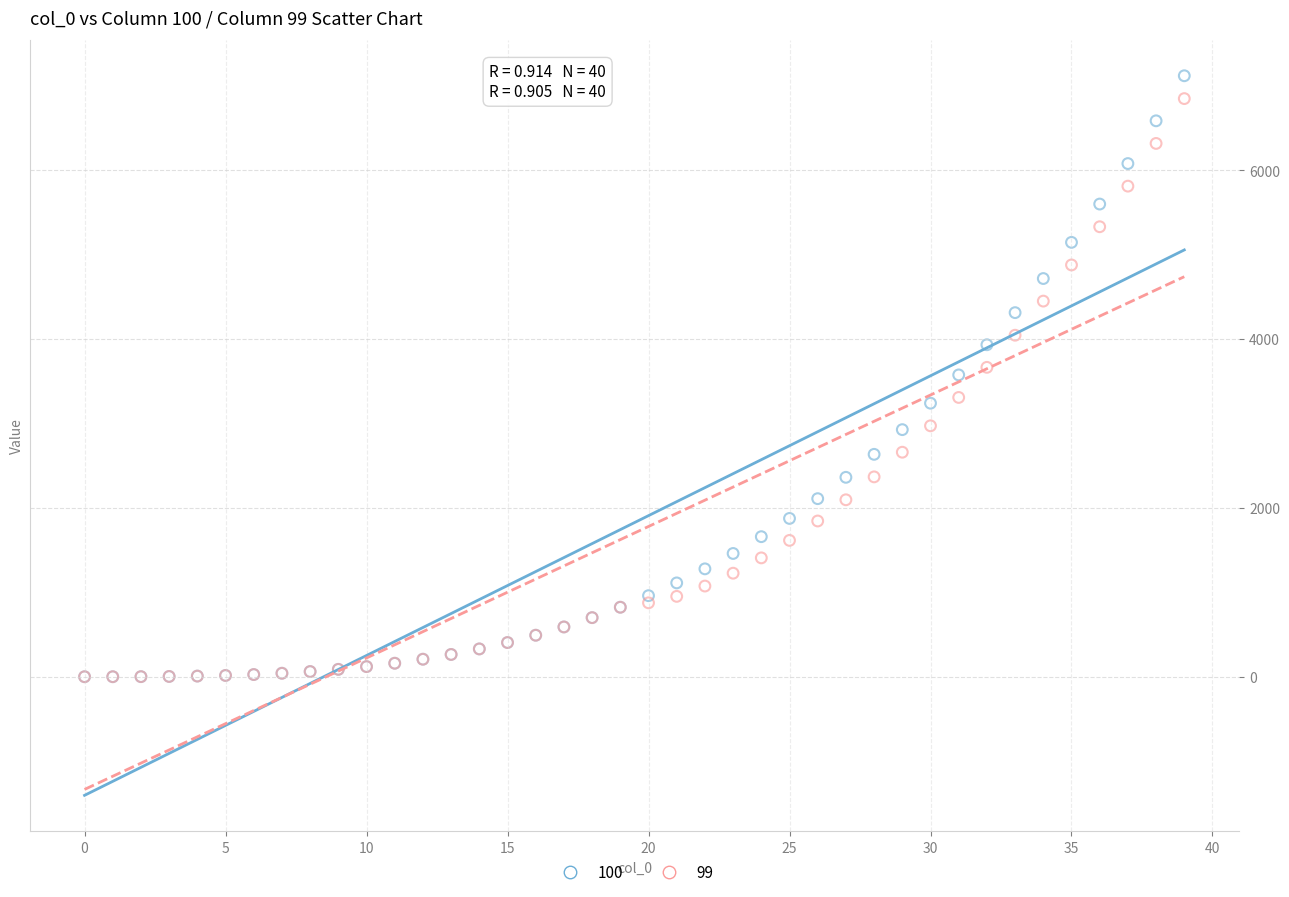

Which series has the widest spread of Y values?

100